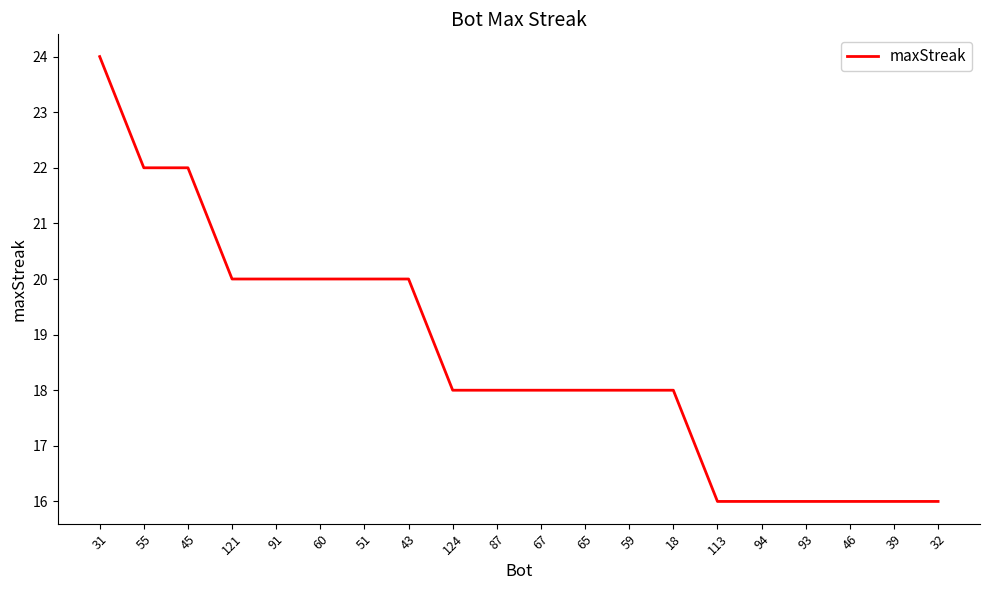

What is the change in value from 60 to 94?

-4